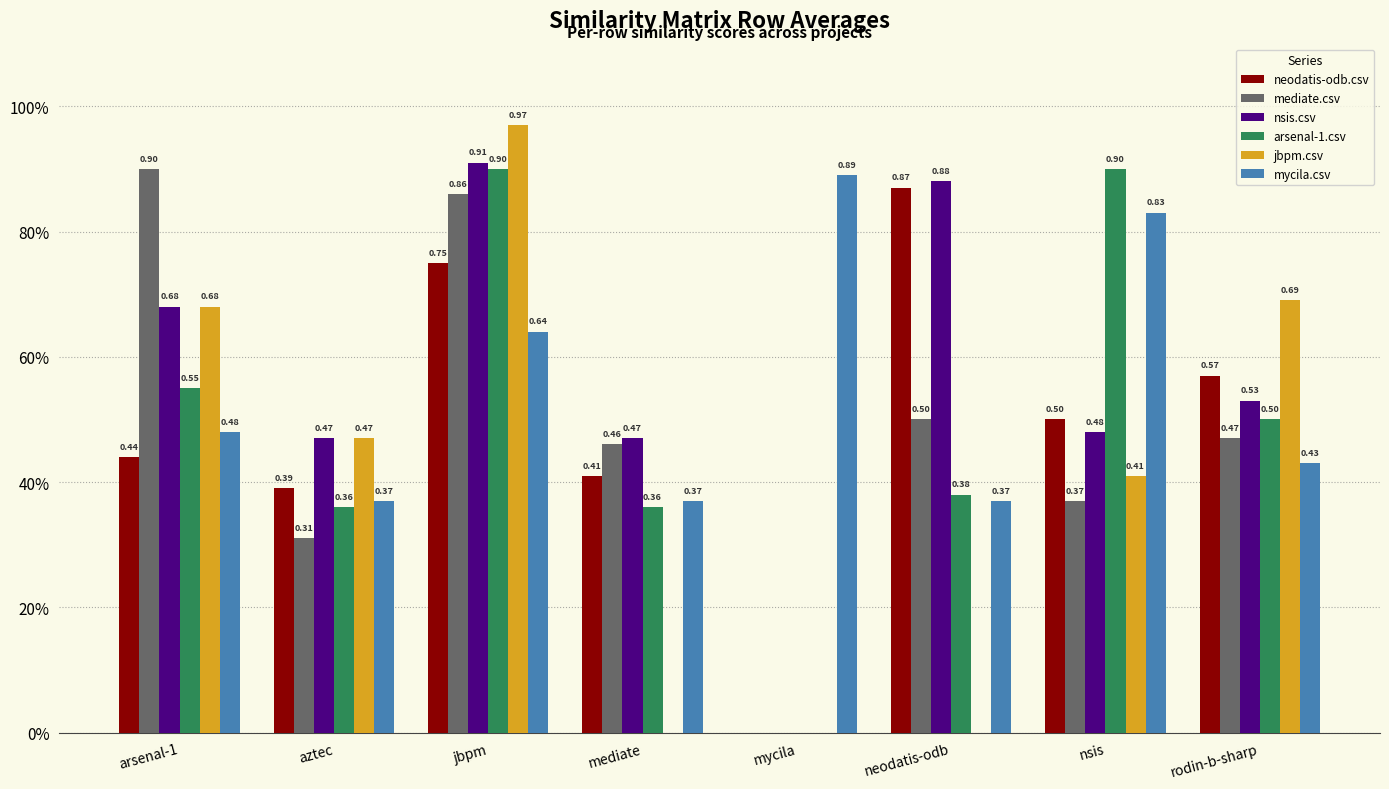

Which series has the widest spread of values?

jbpm.csv